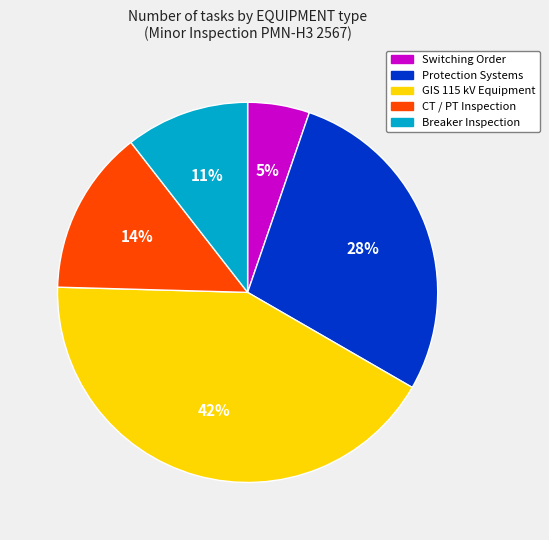

To the nearest percent, what is the average slice percentage?

20%